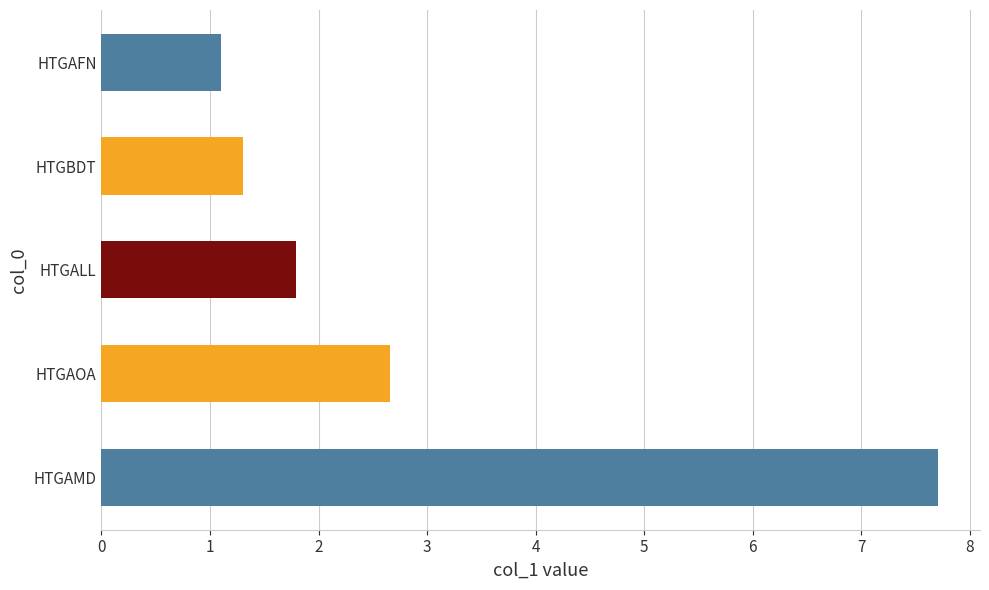

The chart shows a value of 1.3 at HTGBDT. True or false?

True